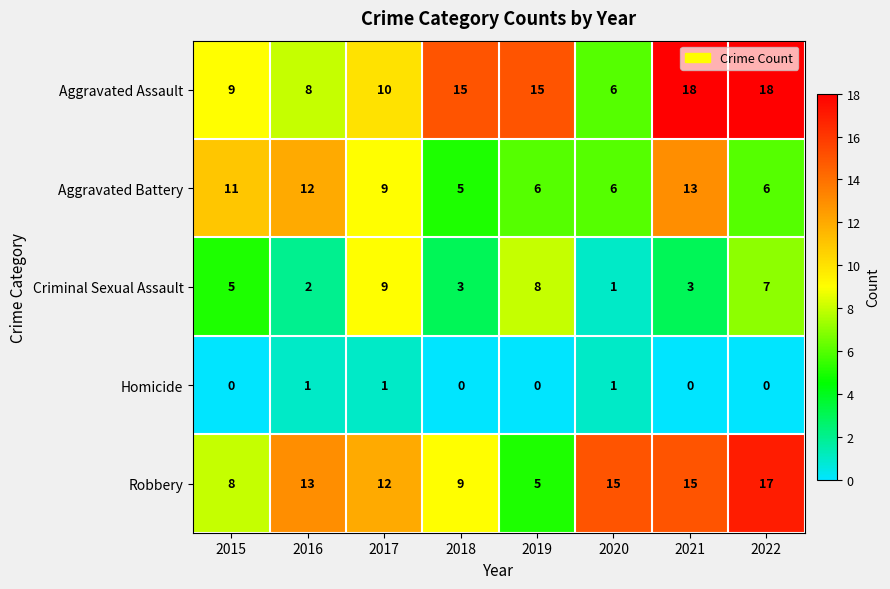

How many Aggravated Battery values are between 6 and 12?

6